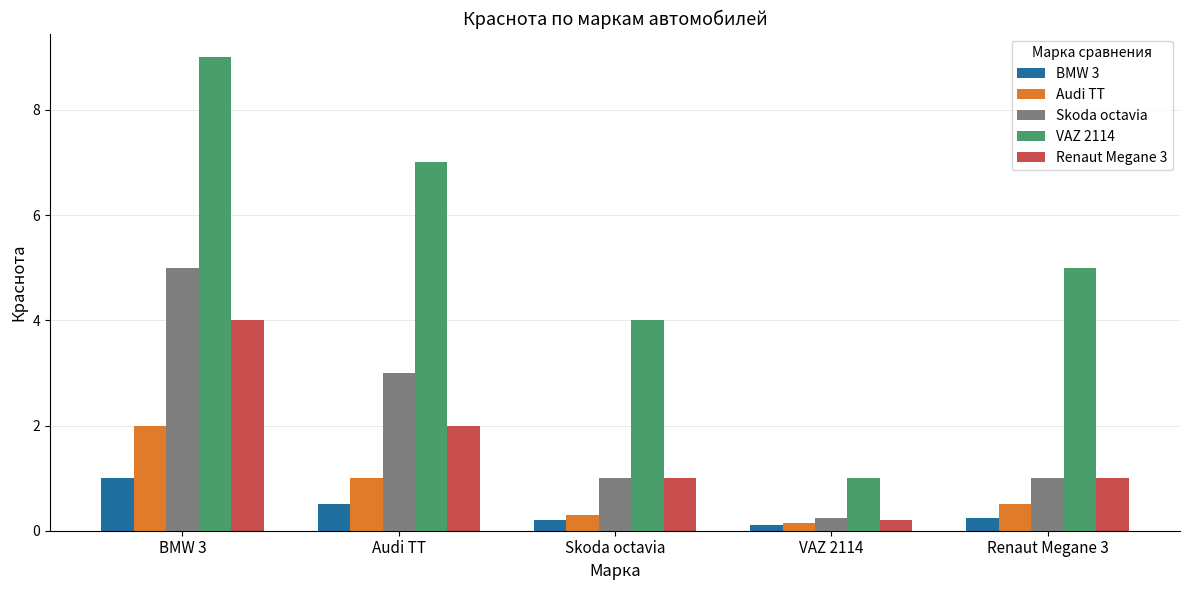

At Audi TT, list the series in order from largest to smallest.

VAZ 2114, Skoda octavia, Renaut Megane 3, Audi TT, BMW 3